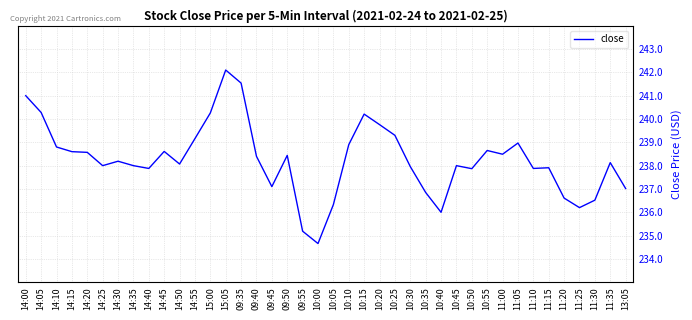

Approximately how many times larger is the value at 10:40 compared to 11:15?

1.0